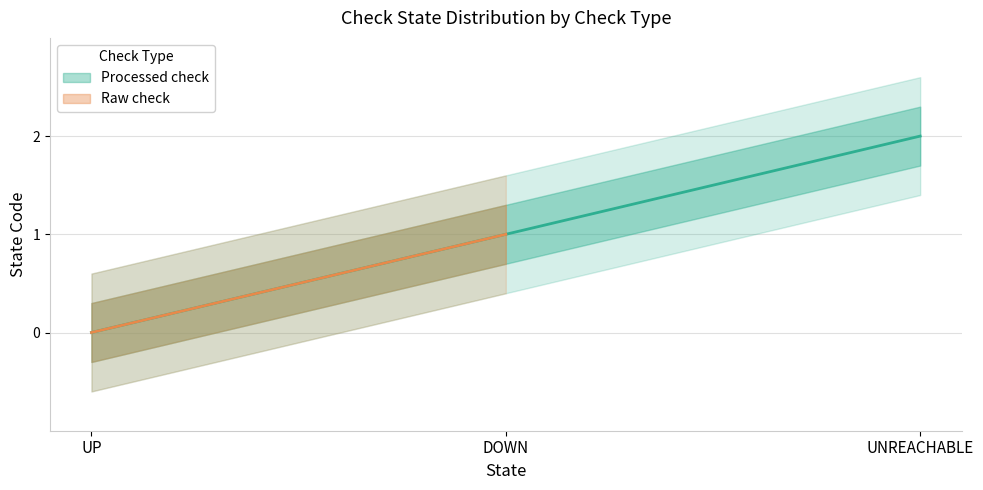

List the labels in order of value, smallest first.

UP, DOWN, UNREACHABLE